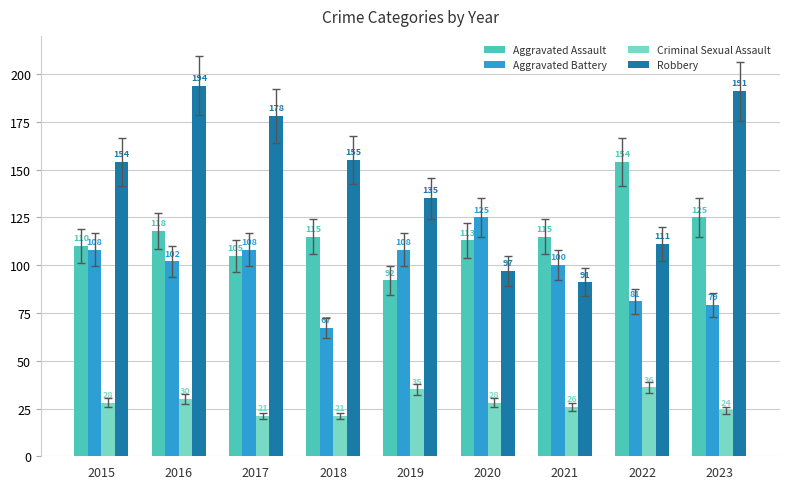

How many Robbery values are between 111 and 178?

5